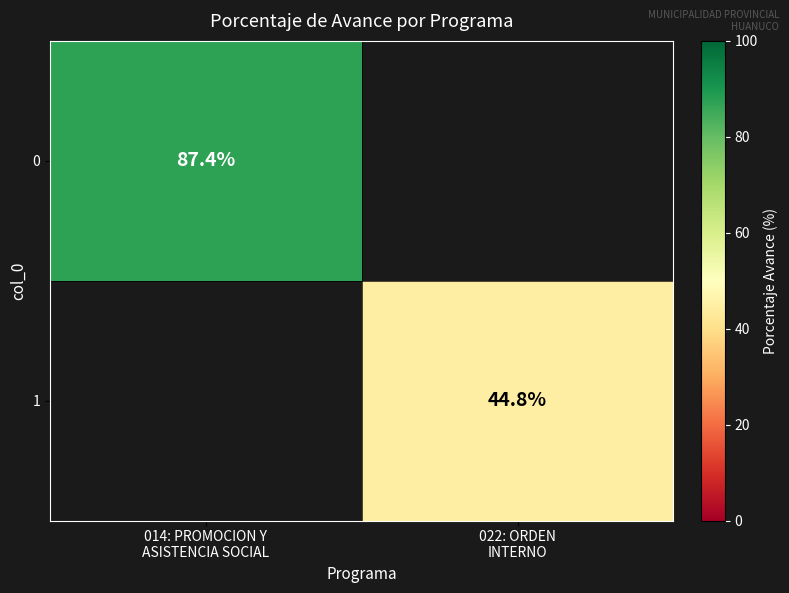

Which category has the highest value in the 0 series?

014: PROMOCION Y ASISTENCIA SOCIAL